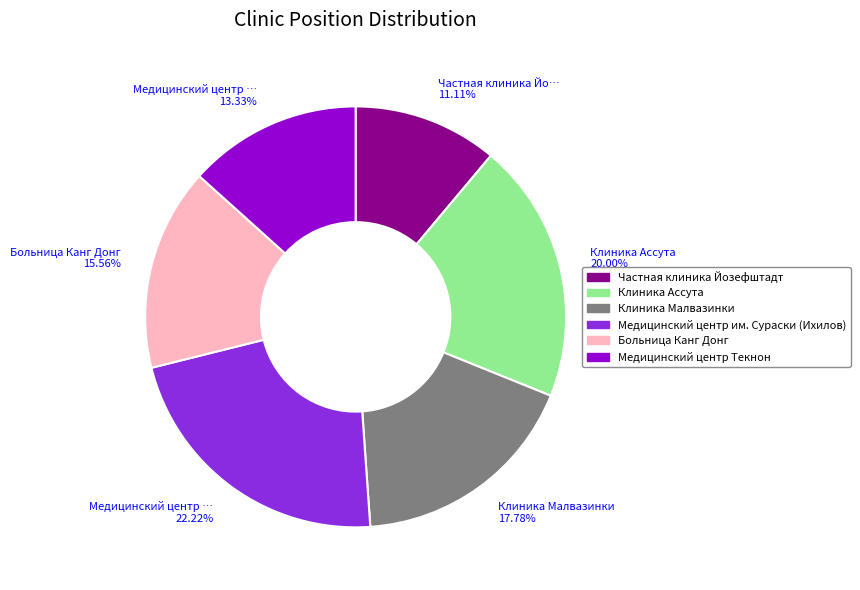

Count the number of slices in the pie.

6